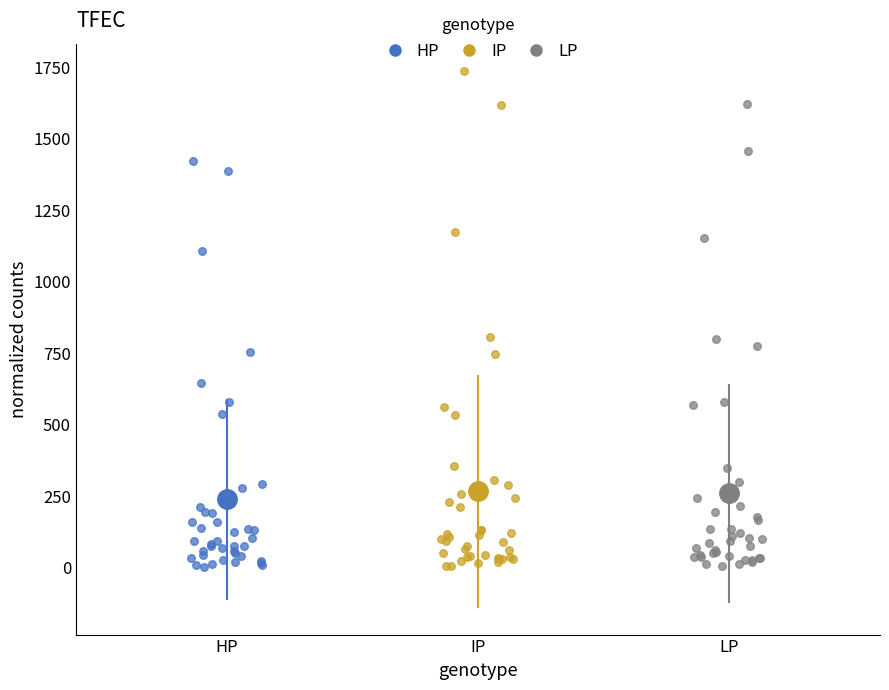

Which series has the widest spread of Y values?

IP